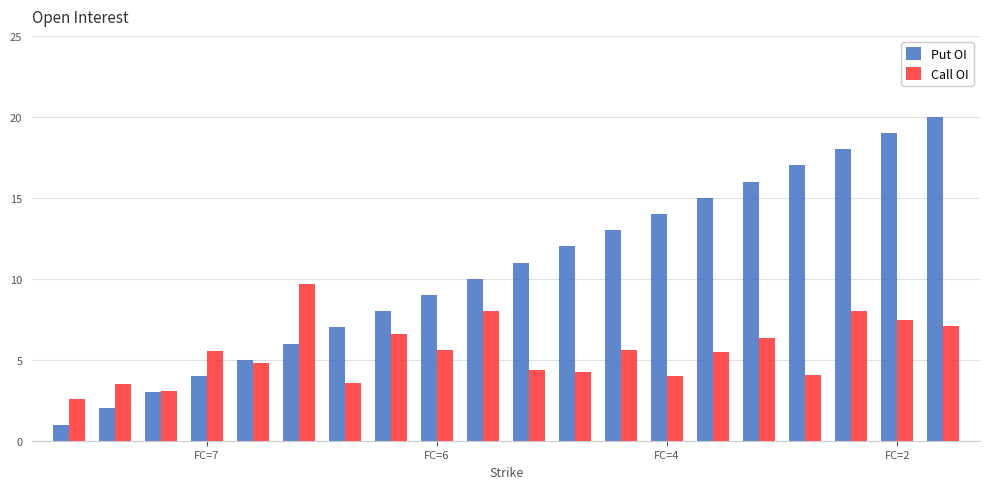

What is the maximum value shown in the chart?

20.0